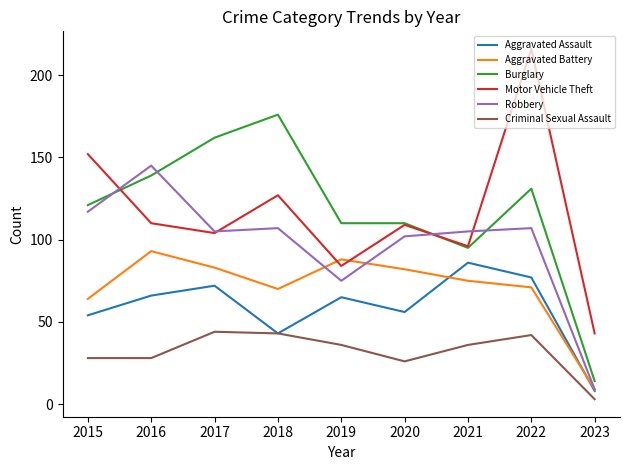

Count the number of categories in the chart.

9